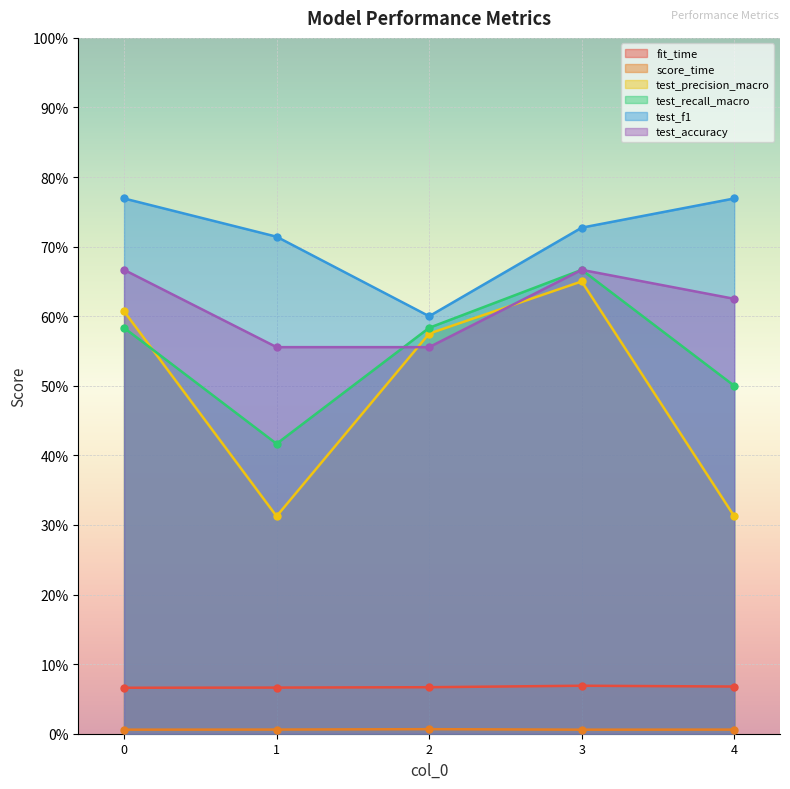

True or false: test_f1 has more than 1 interior local peaks.

False